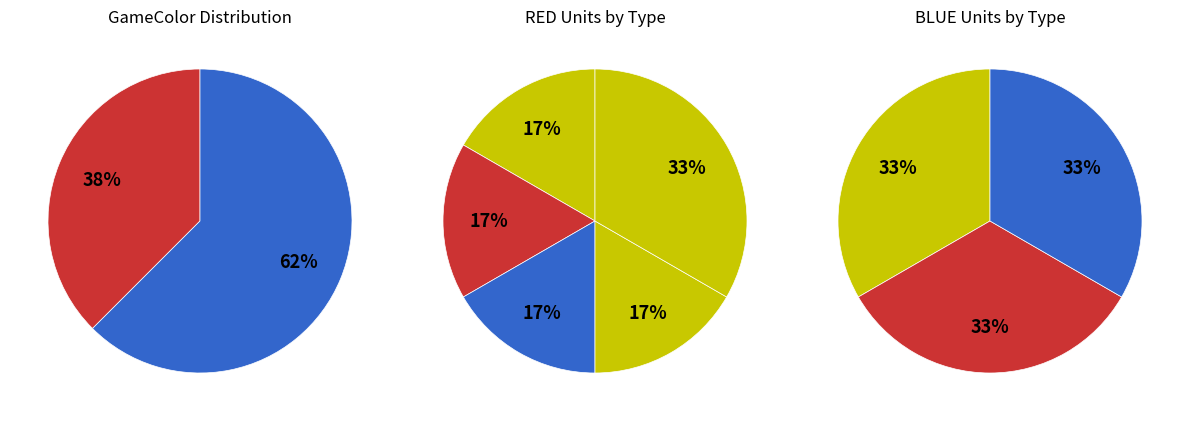

Is BLUE the majority of the pie?

Yes